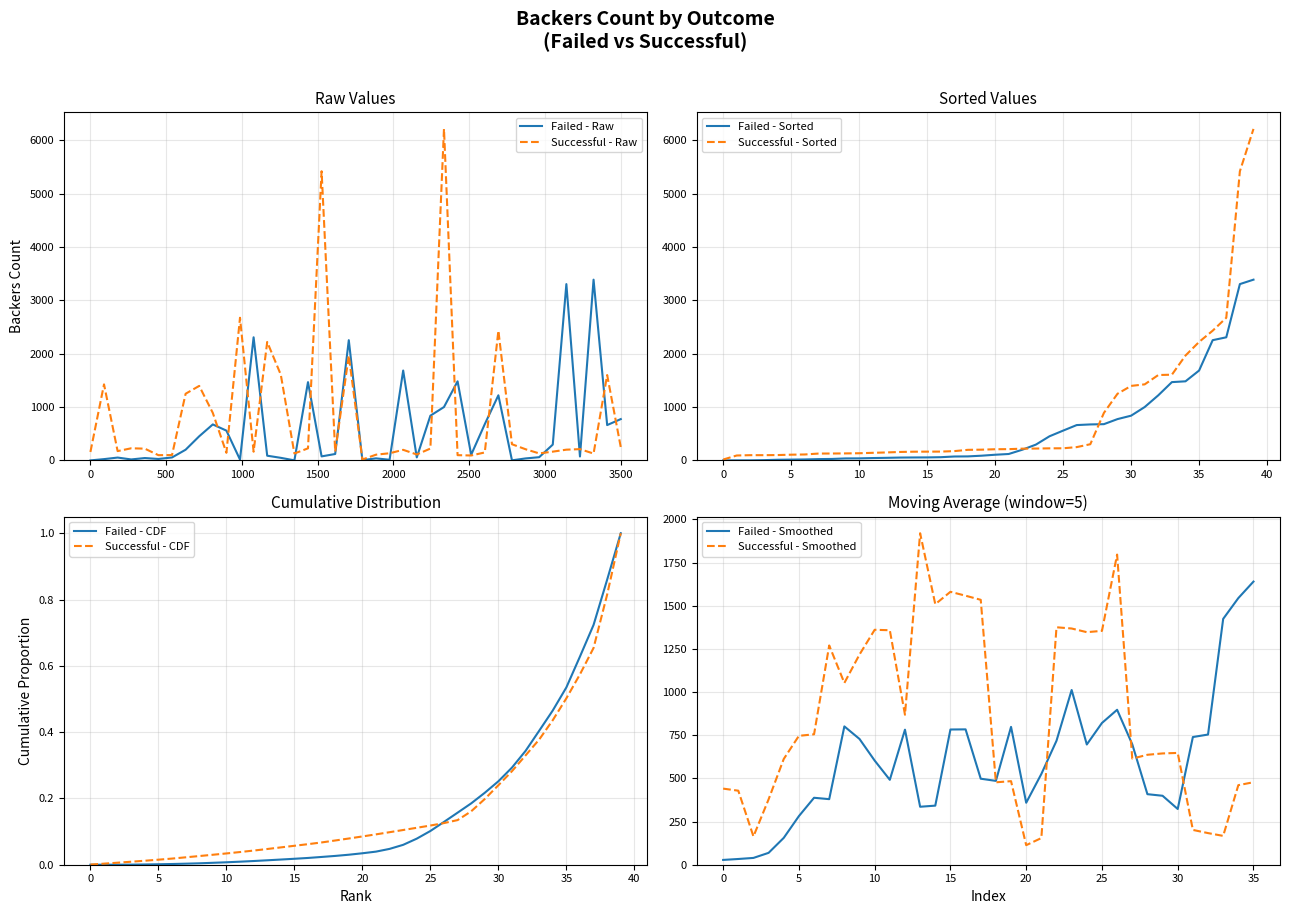

How many values in Failed are above zero?

39